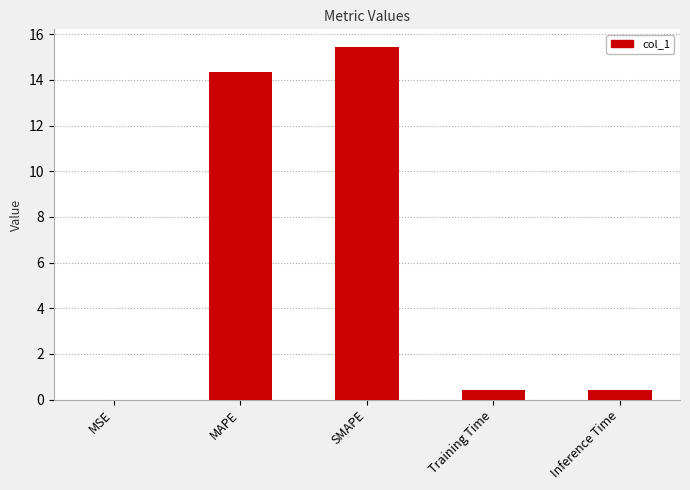

True or false: the data shows 0.4 at Inference Time.

True